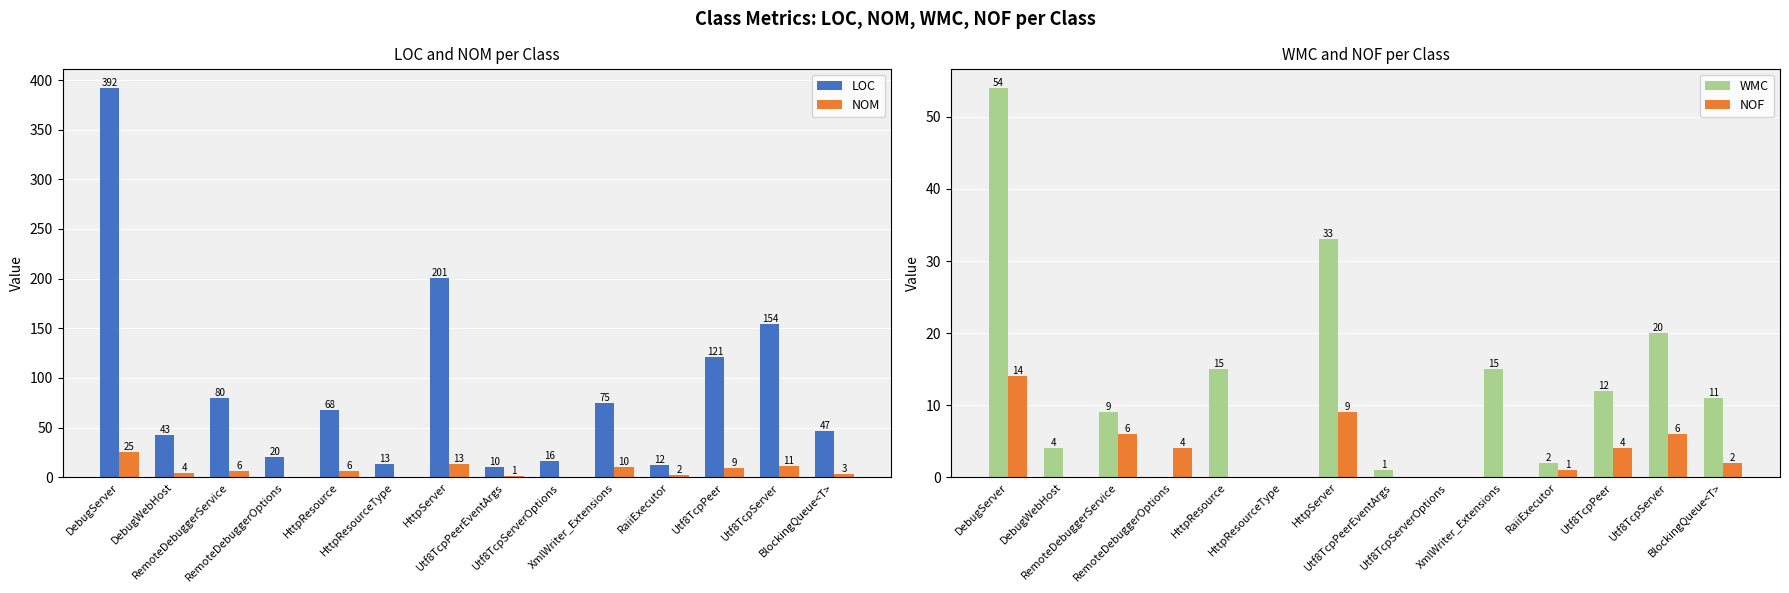

Reading left to right, extract all data points from this chart.

LOC: 392	43	80	20	68	13	201	10	16	75	12	121	154	47
NOM: 25	4	6	0	6	0	13	1	0	10	2	9	11	3
WMC: 54	4	9	0	15	0	33	1	0	15	2	12	20	11
NOF: 14	0	6	4	0	0	9	0	0	0	1	4	6	2